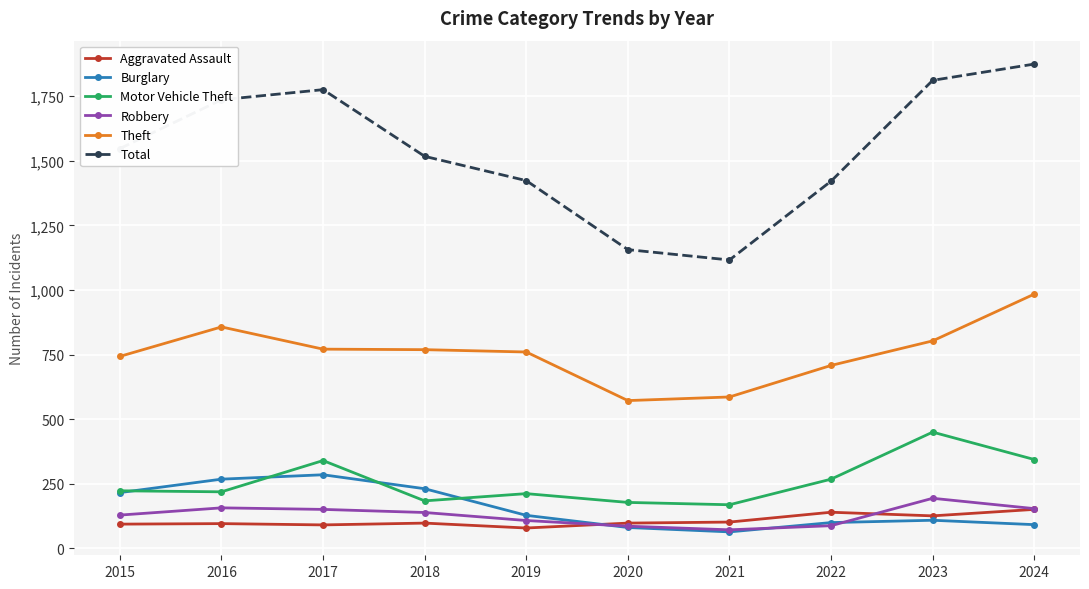

At which category is the sum across all series the highest?

2024